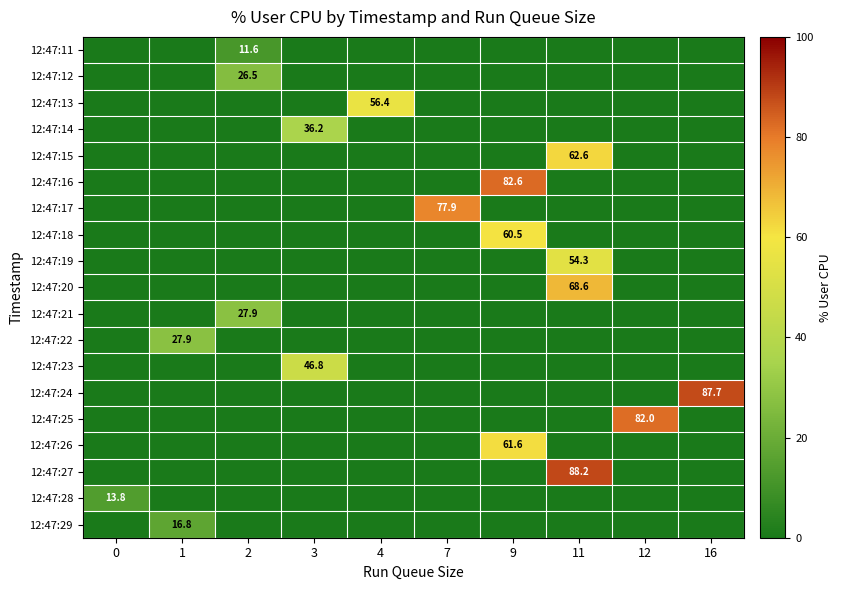

Is it true that 12:47:19 equals 54.3 at 11?

True